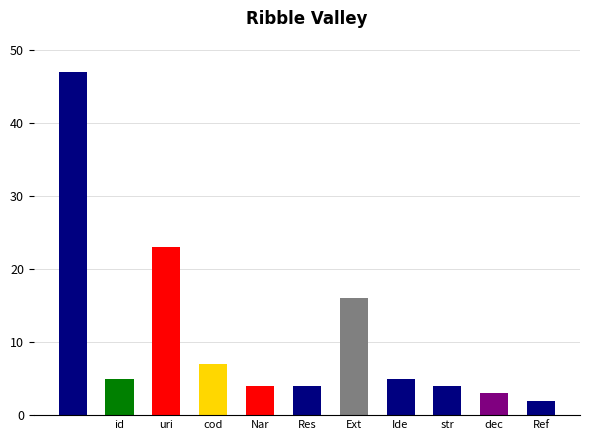

What is the greatest value displayed?

47